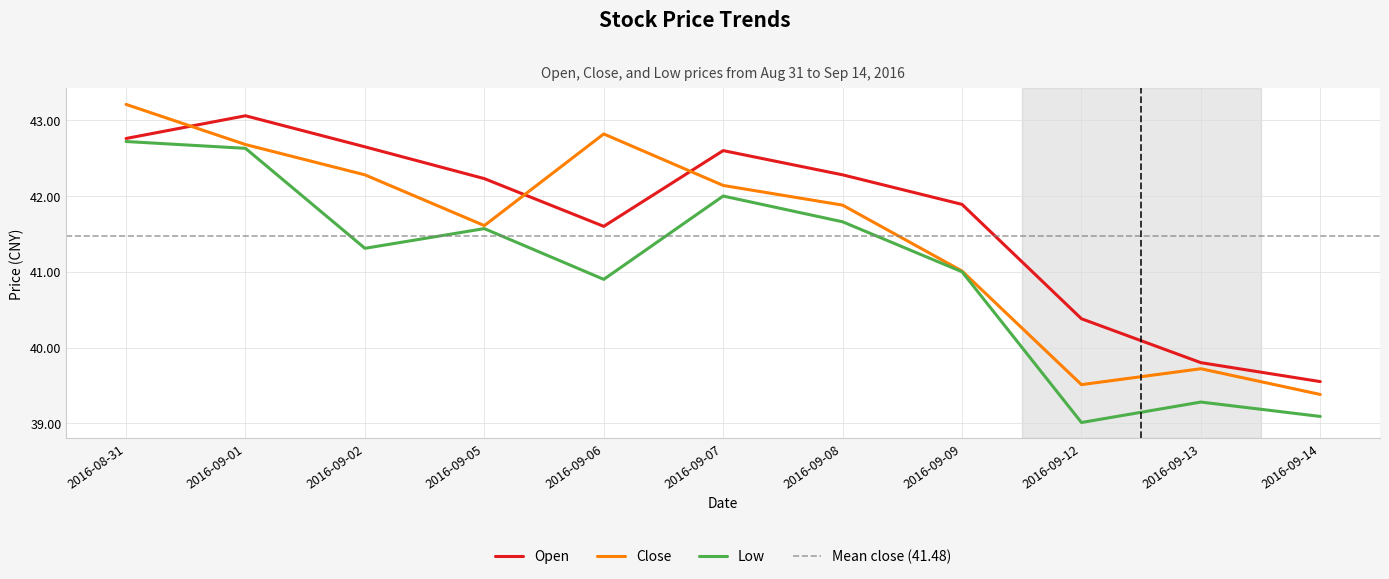

What is the maximum value shown in the chart?

43.2